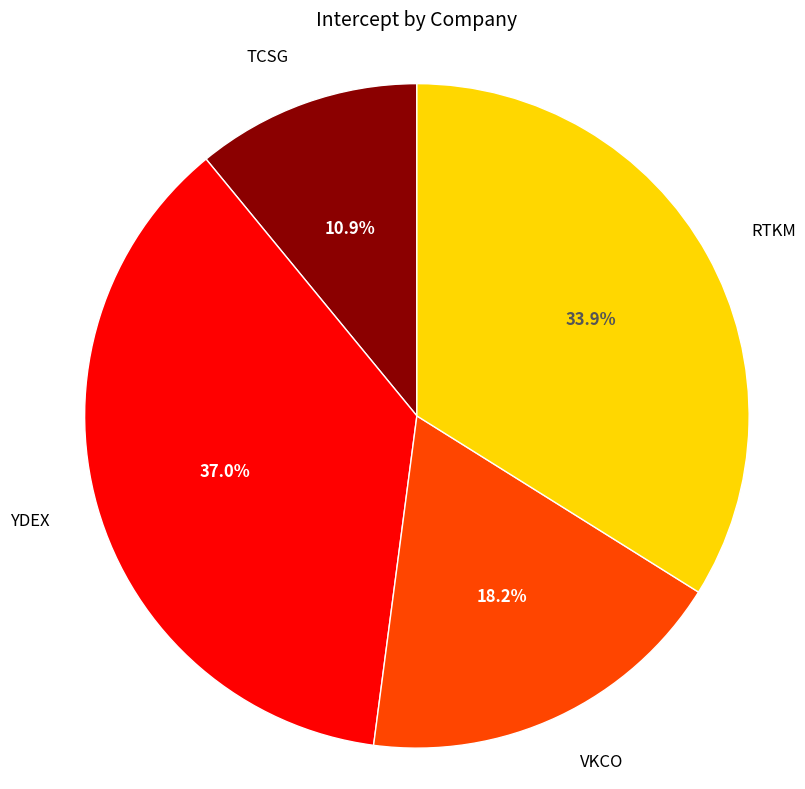

Does any single category account for the majority?

No